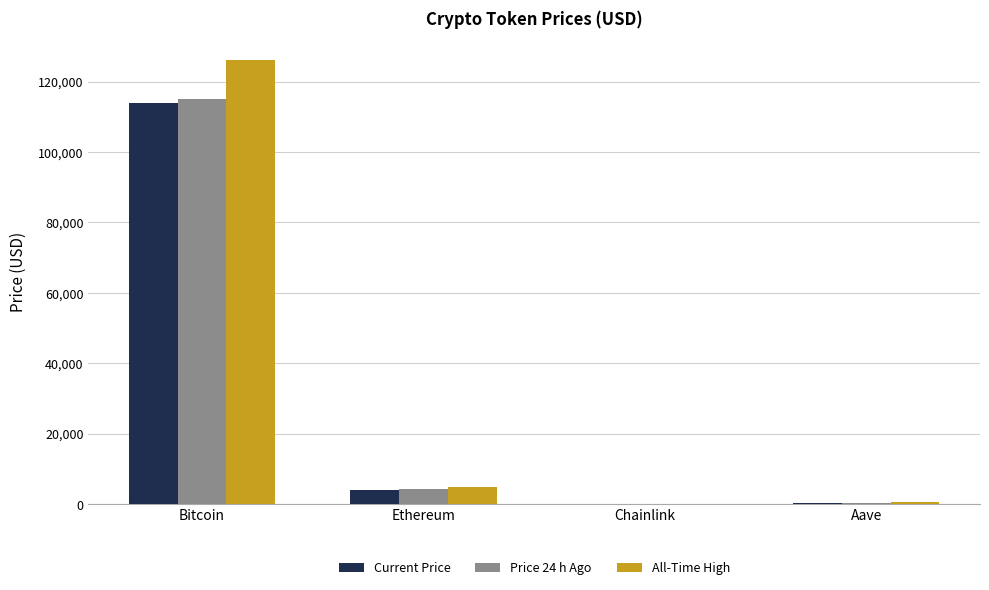

Read the All-Time High value at Ethereum.

4946.1